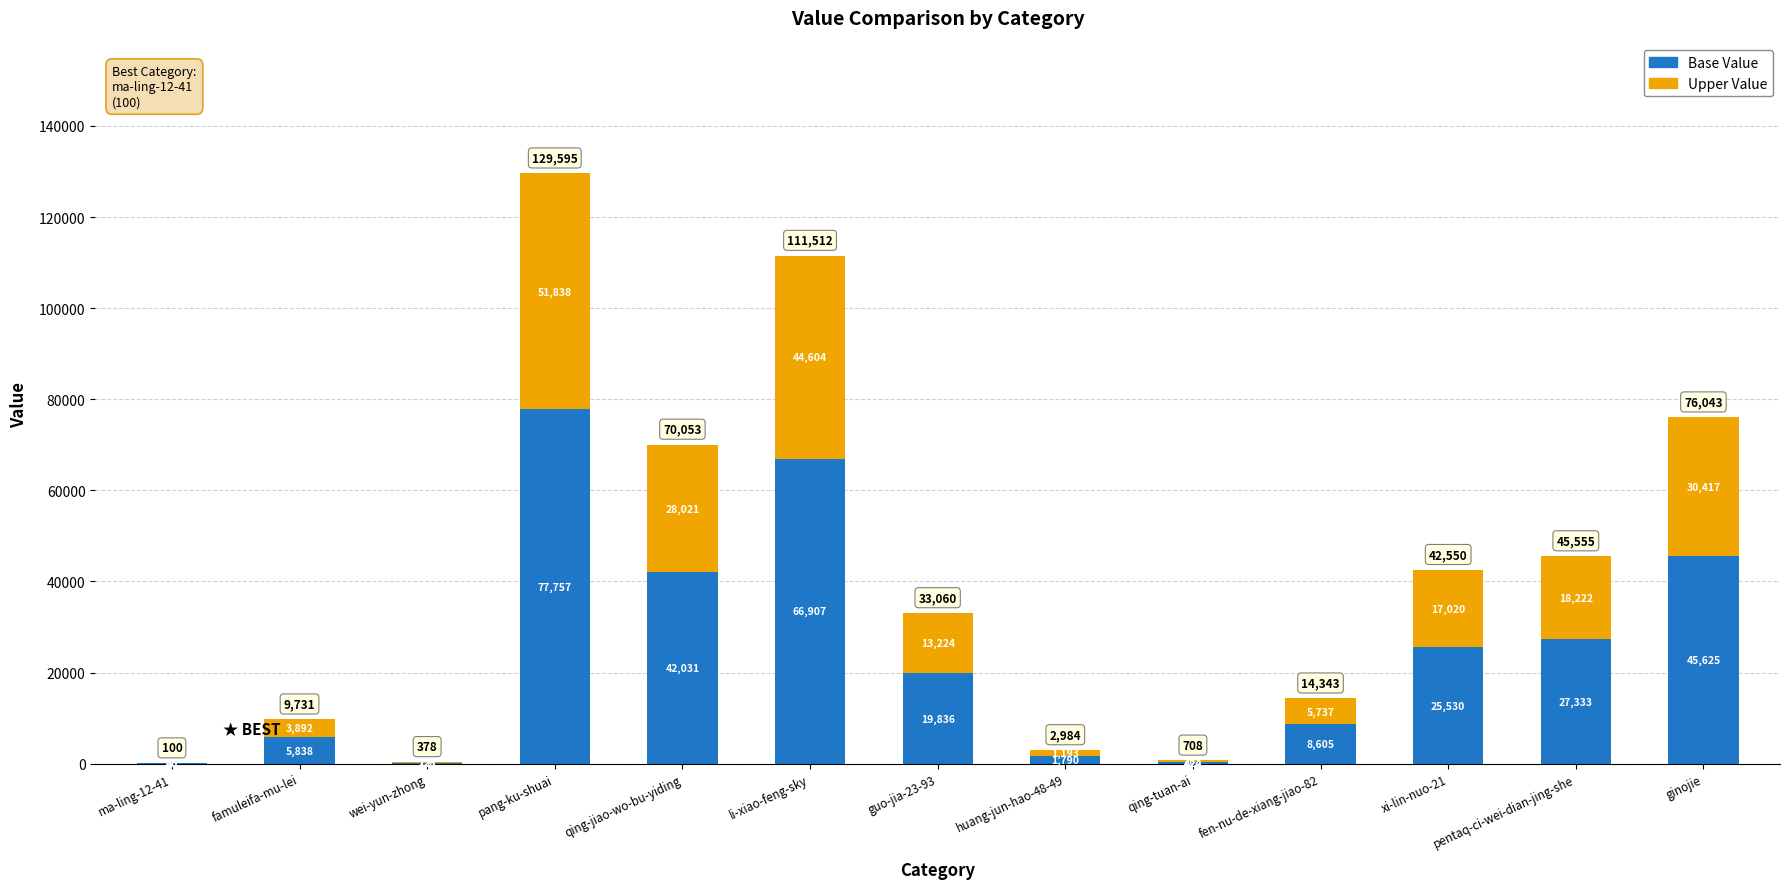

What is the total value across all series at ma-ling-12-41?

100.0